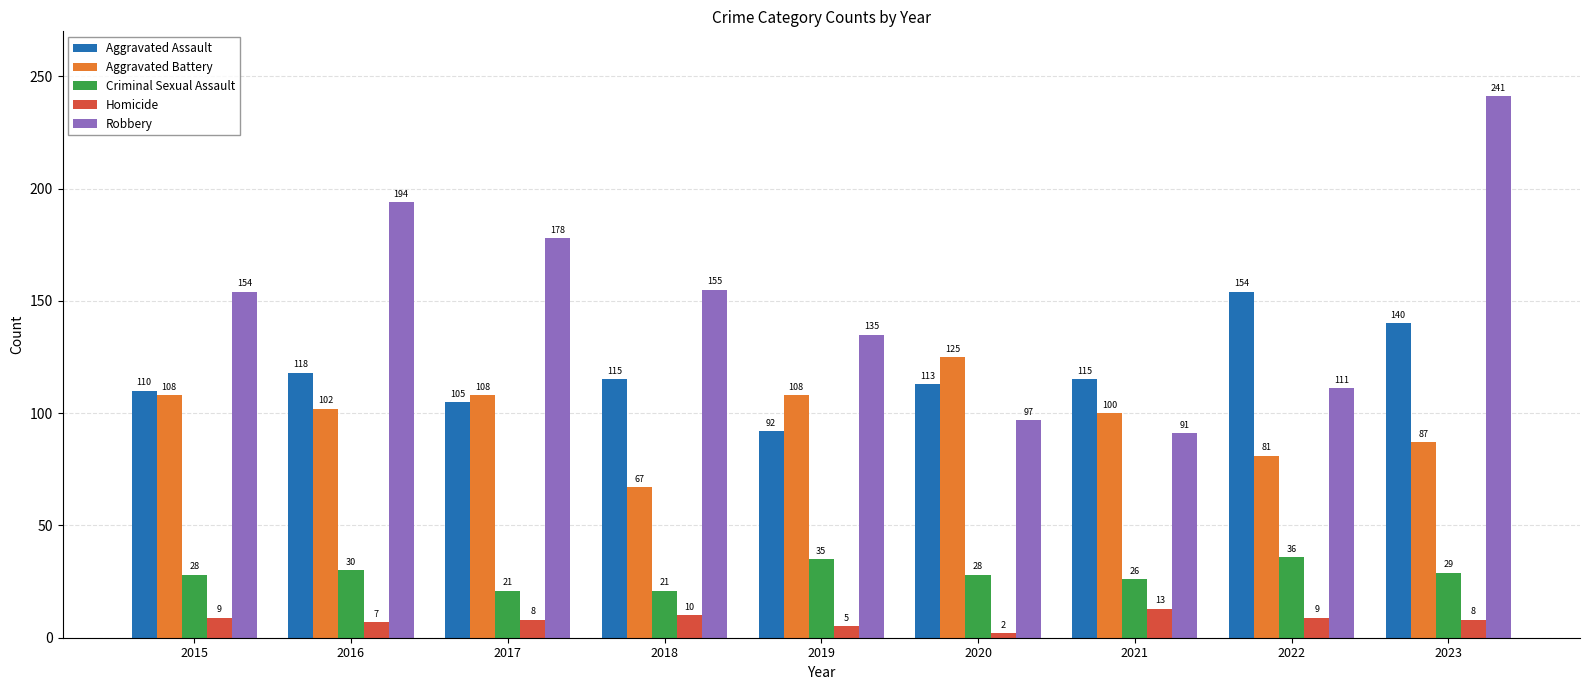

Reading left to right, transcribe all the data shown in this chart.

Aggravated Assault: 2015=110	2016=118	2017=105	2018=115	2019=92	2020=113	2021=115	2022=154	2023=140
Aggravated Battery: 2015=108	2016=102	2017=108	2018=67	2019=108	2020=125	2021=100	2022=81	2023=87
Criminal Sexual Assault: 2015=28	2016=30	2017=21	2018=21	2019=35	2020=28	2021=26	2022=36	2023=29
Homicide: 2015=9	2016=7	2017=8	2018=10	2019=5	2020=2	2021=13	2022=9	2023=8
Robbery: 2015=154	2016=194	2017=178	2018=155	2019=135	2020=97	2021=91	2022=111	2023=241